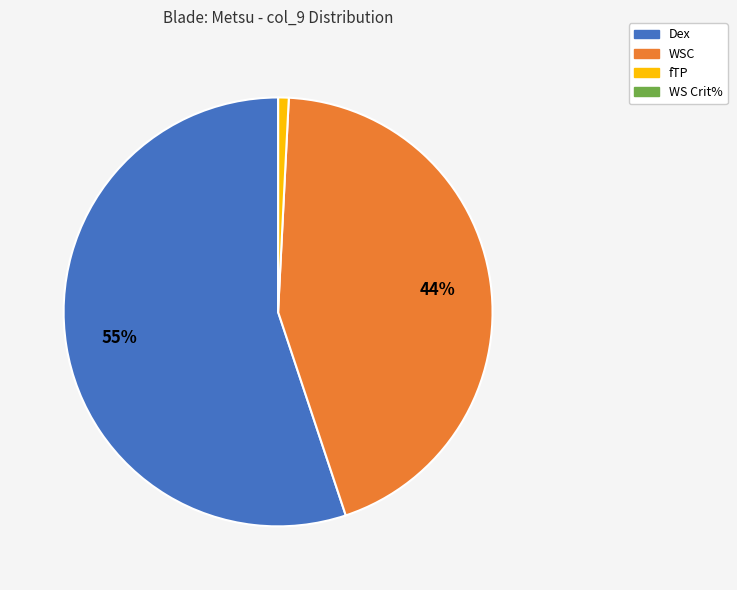

What is the largest slice in the pie chart?

Dex